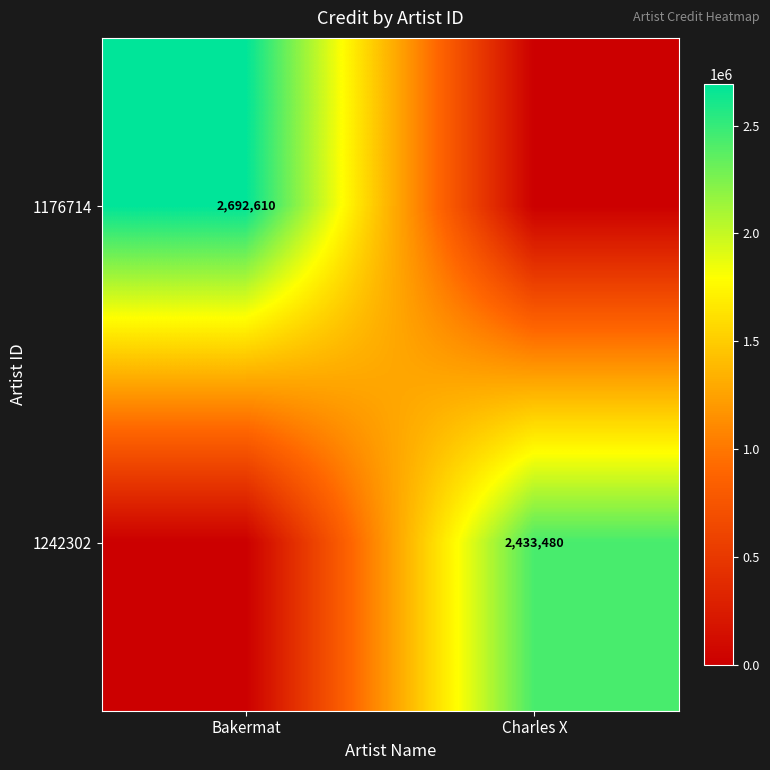

At how many categories does at least one series exceed 414878?

2